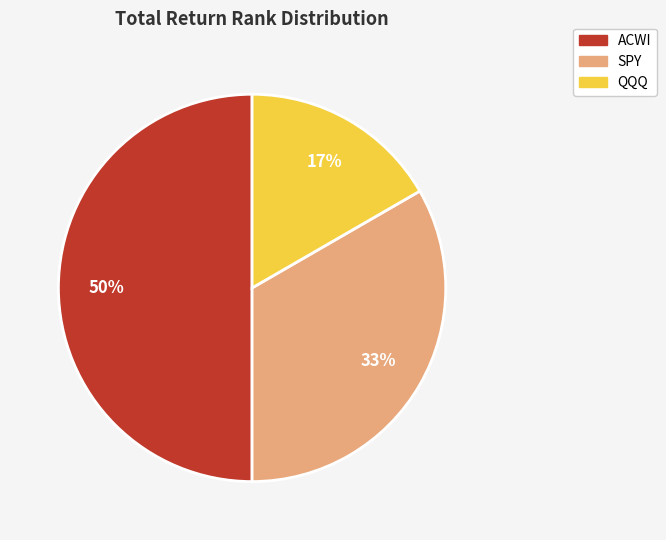

Rank the categories by value from lowest to highest.

QQQ, SPY, ACWI